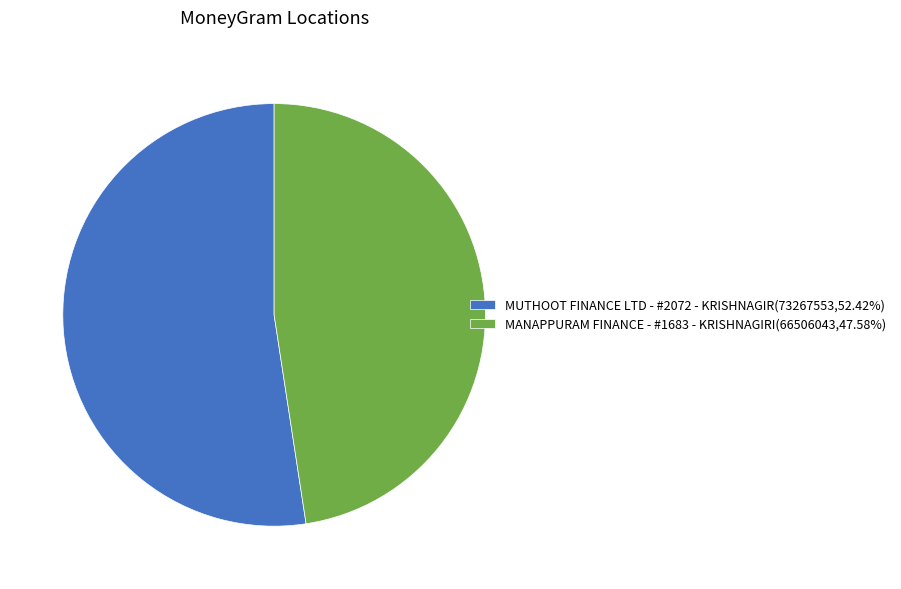

Combined, do MUTHOOT FINANCE LTD - #2072 - KRISHNAGIR(73267553,52.42%) and MANAPPURAM FINANCE - #1683 - KRISHNAGIRI(66506043,47.58%) account for over 50%?

Yes